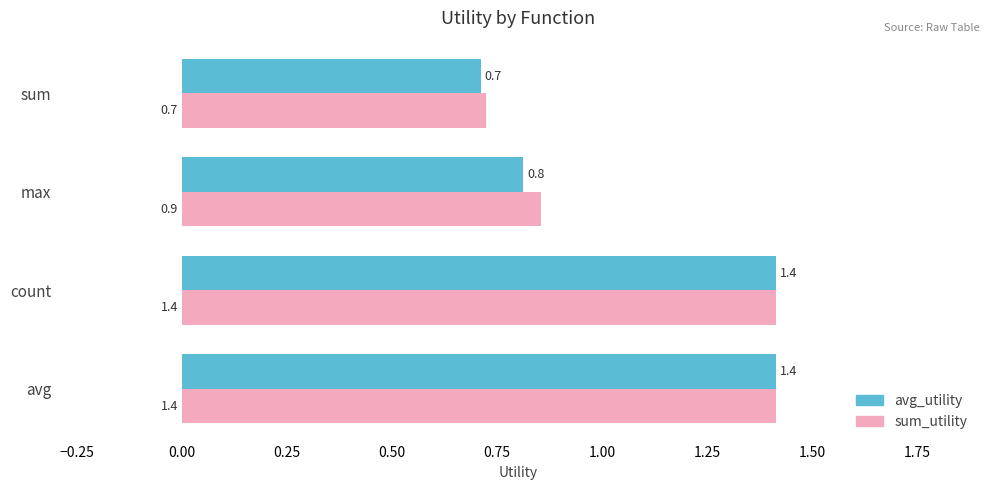

The sum_utility series shows 1.4 at count. True or false?

True